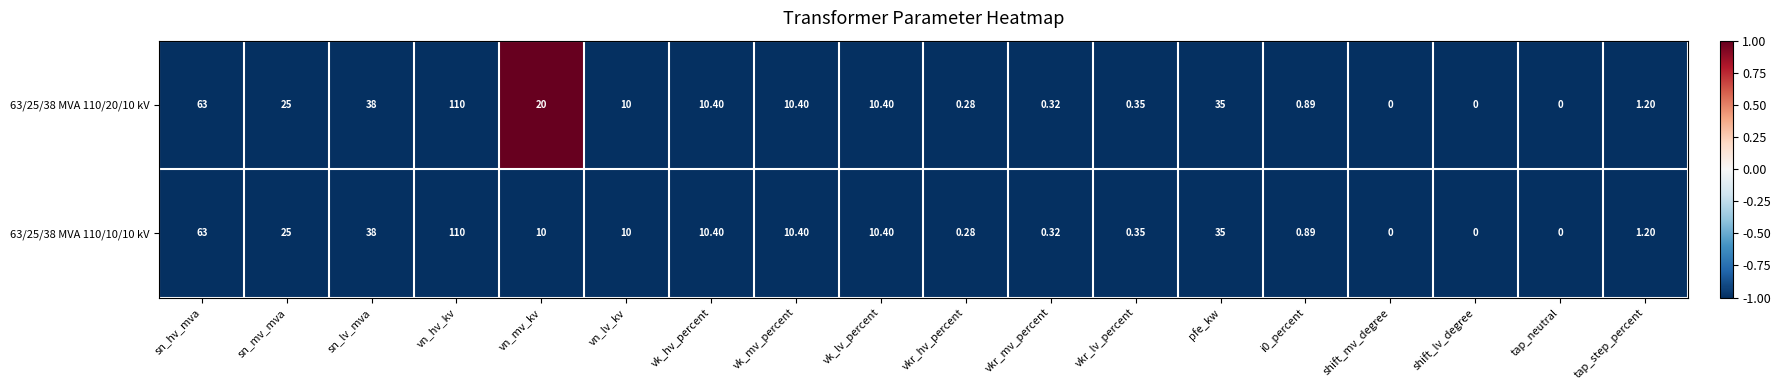

What is the greatest value displayed?

110.0